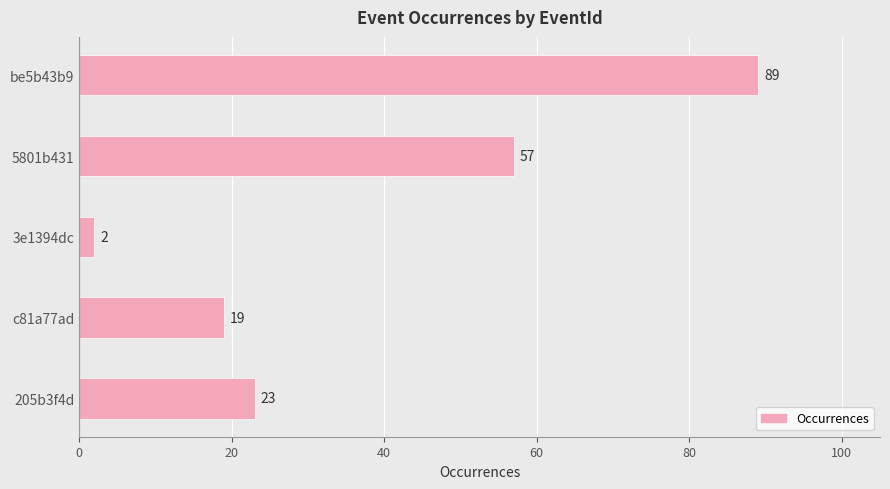

Reading top to bottom, transcribe all the data shown in this chart.

be5b43b9=89	5801b431=57	3e1394dc=2	c81a77ad=19	205b3f4d=23